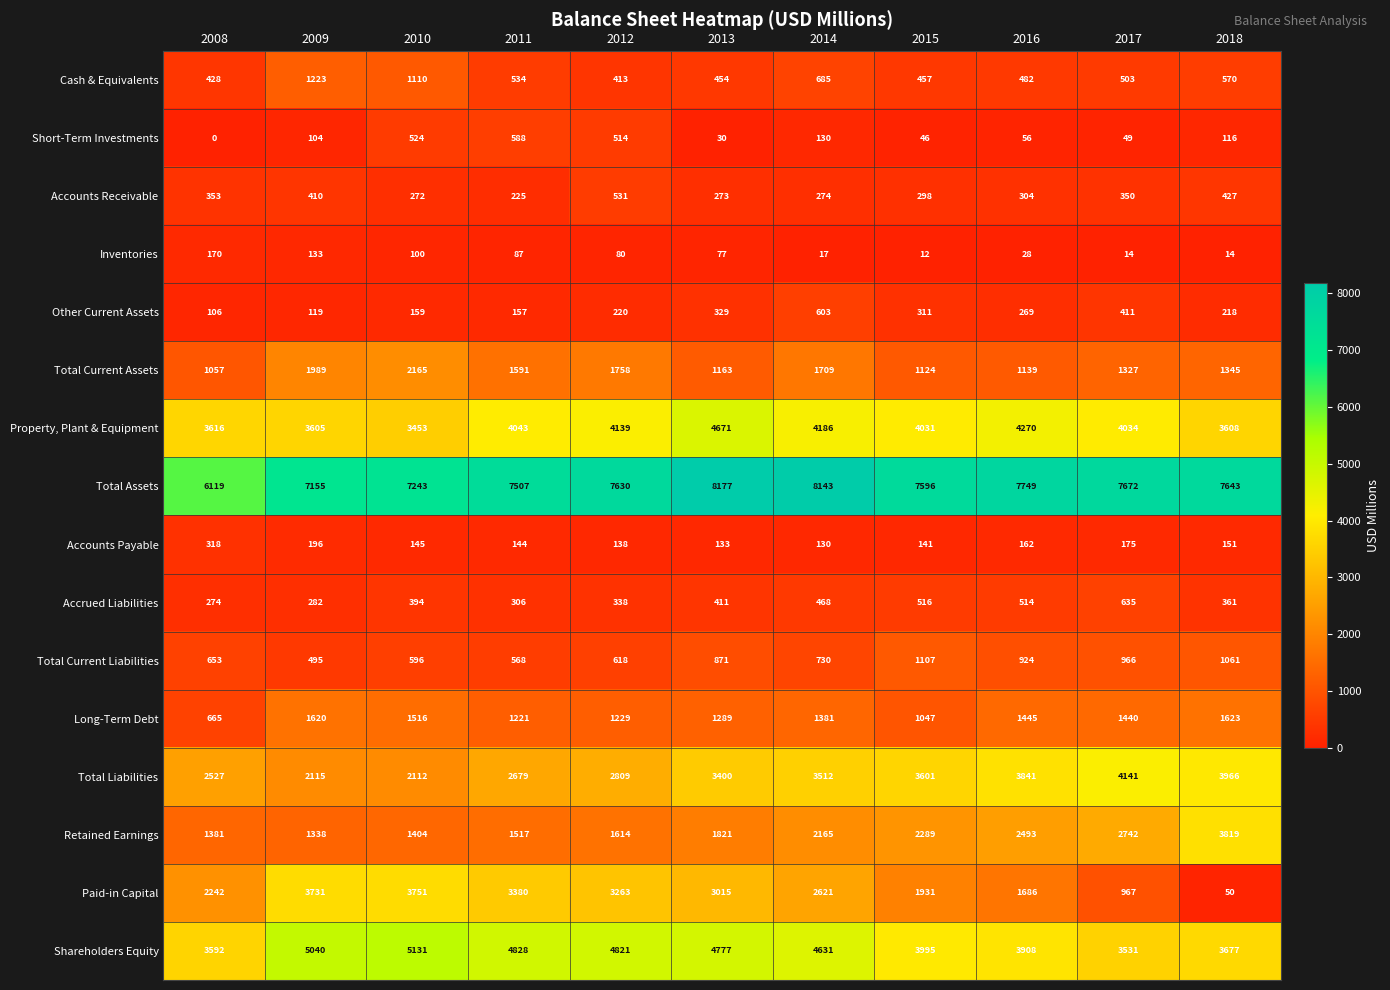

What is the approximate value of Long-Term Debt at 2016, to the nearest 100?

1400